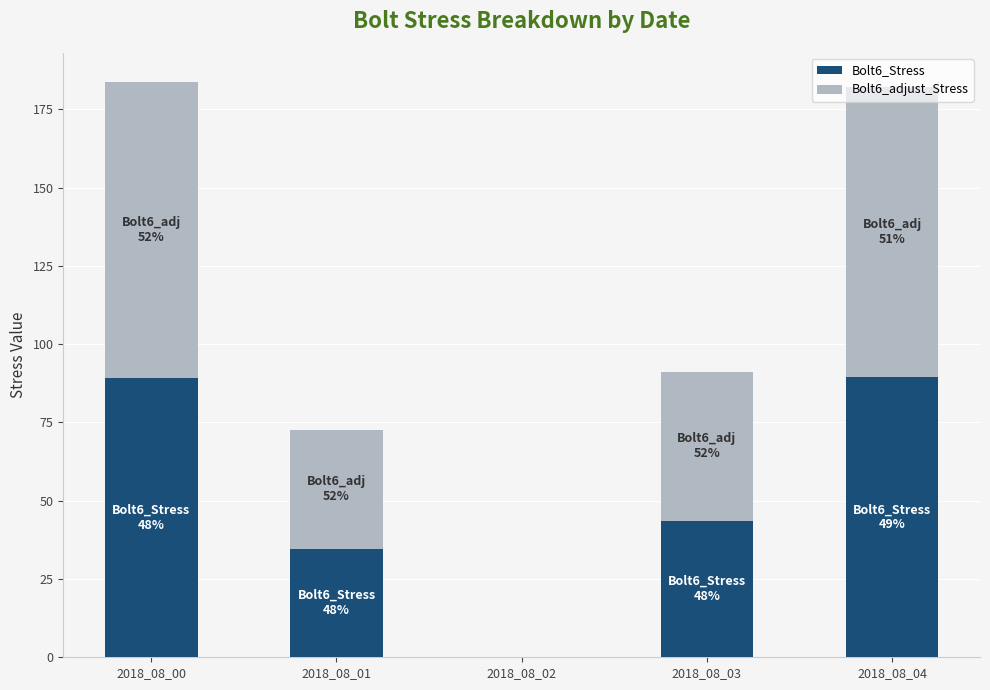

The Bolt6_Stress series shows 89.4 at 2018_08_04. True or false?

True